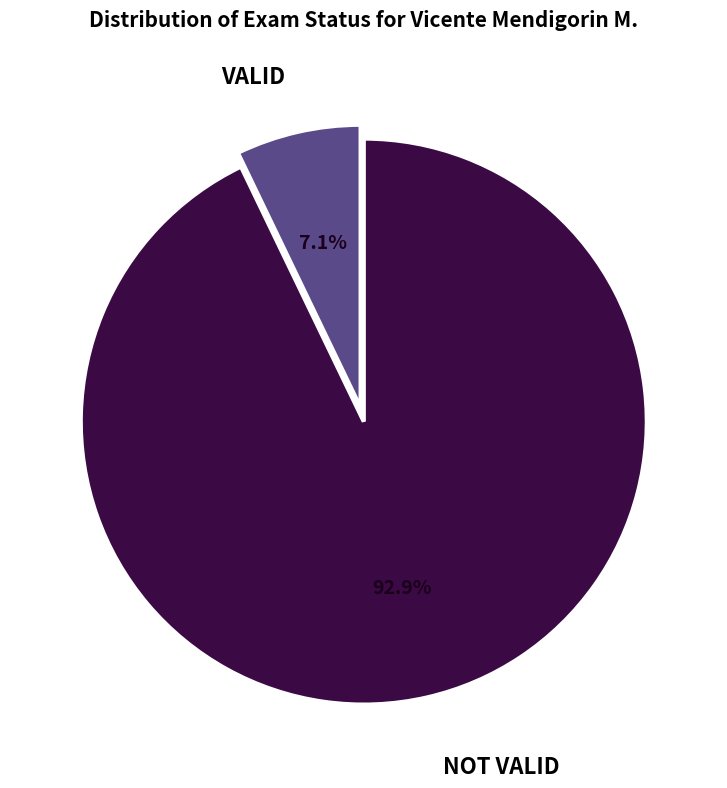

Is there any slice that represents more than half of the pie?

Yes